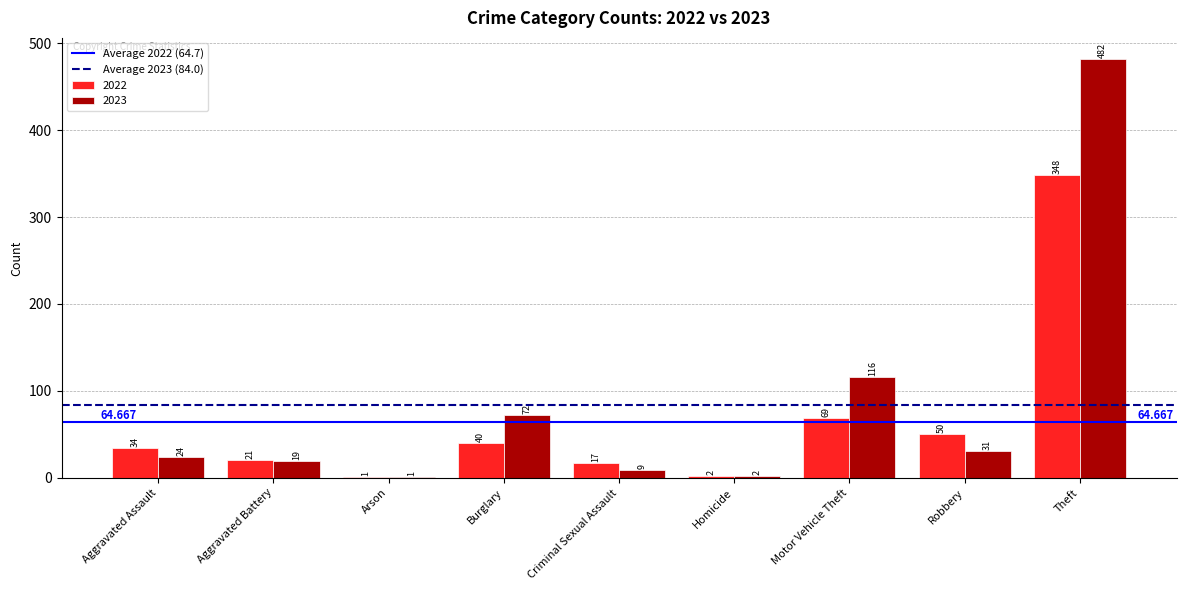

Where is 2023 nearest to the value 241?

Motor Vehicle Theft